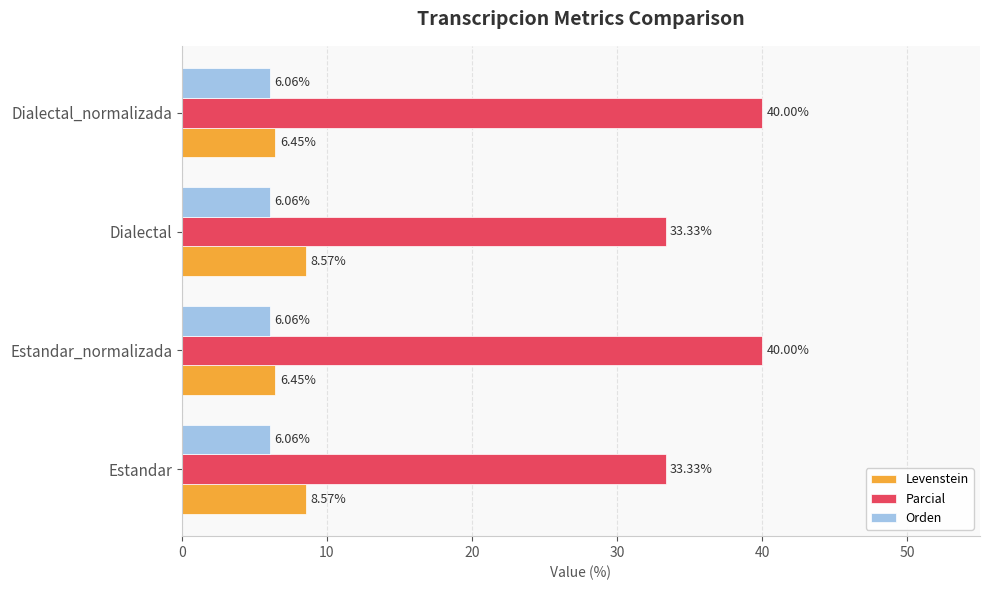

What is the sum of the Levenstein values at Estandar and Estandar_normalizada?

15.0